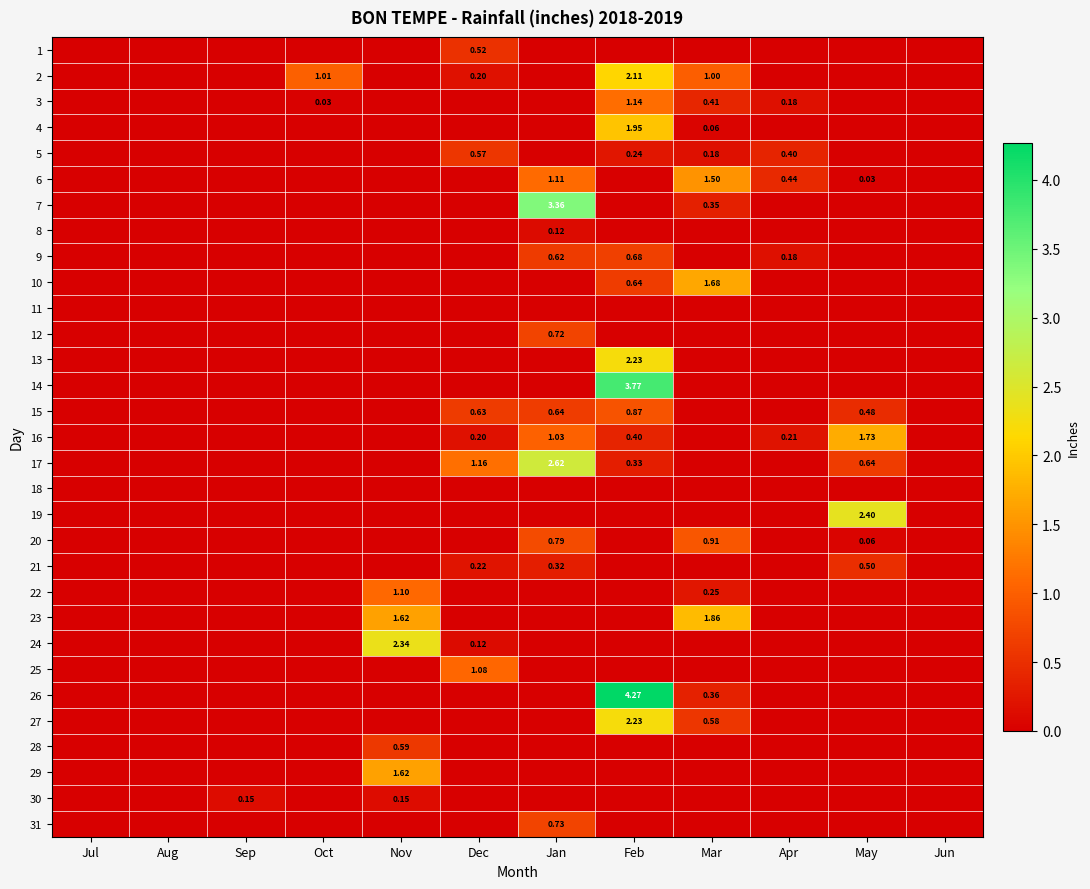

Count the number of data series in this chart.

31